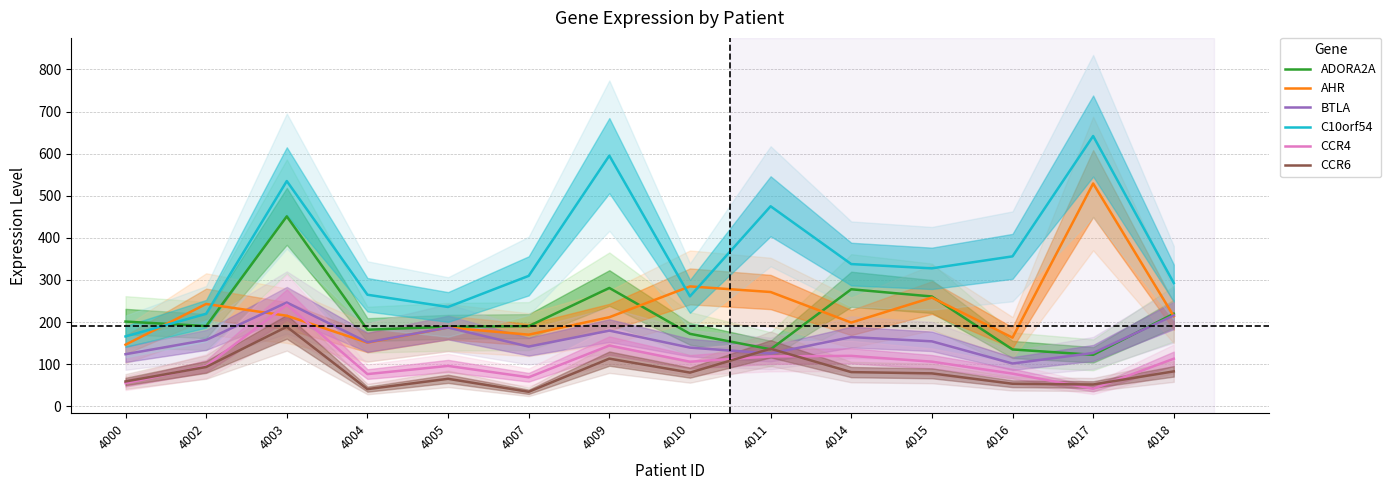

True or false: CCR6 and C10orf54 cross at least once.

False